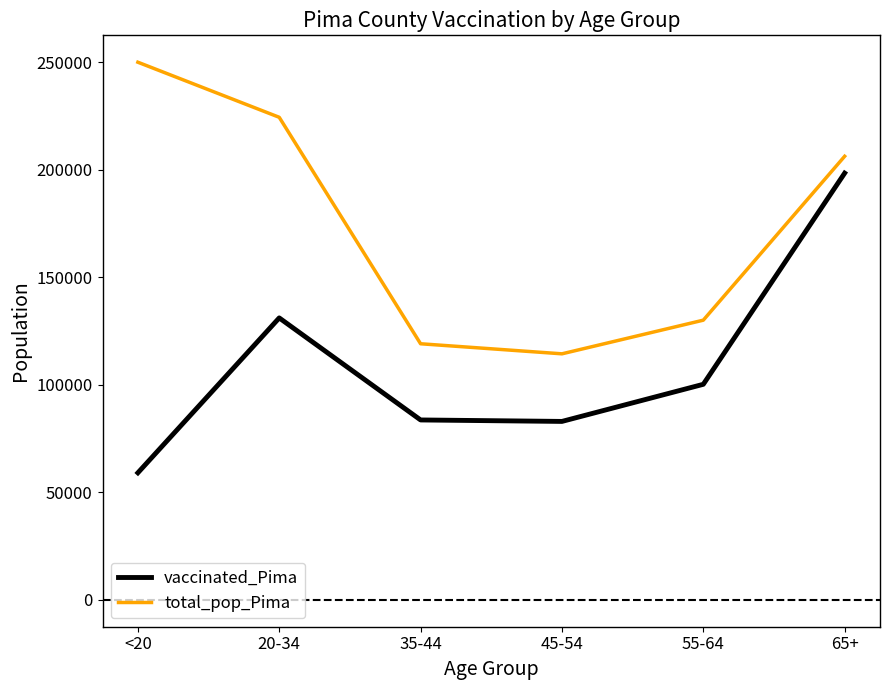

Which series changed the most between <20 and 20-34?

vaccinated_Pima